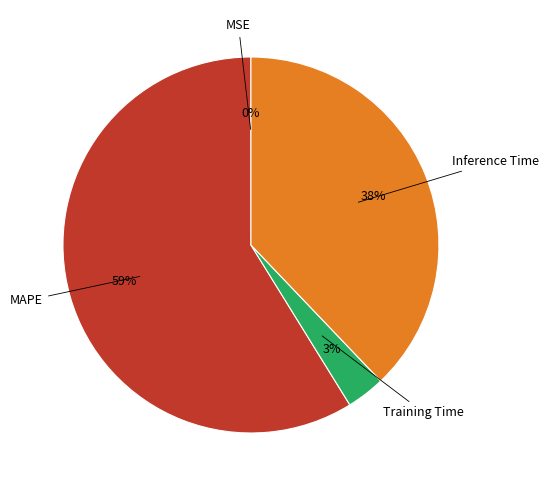

To the nearest percent, what is the average slice percentage?

25%